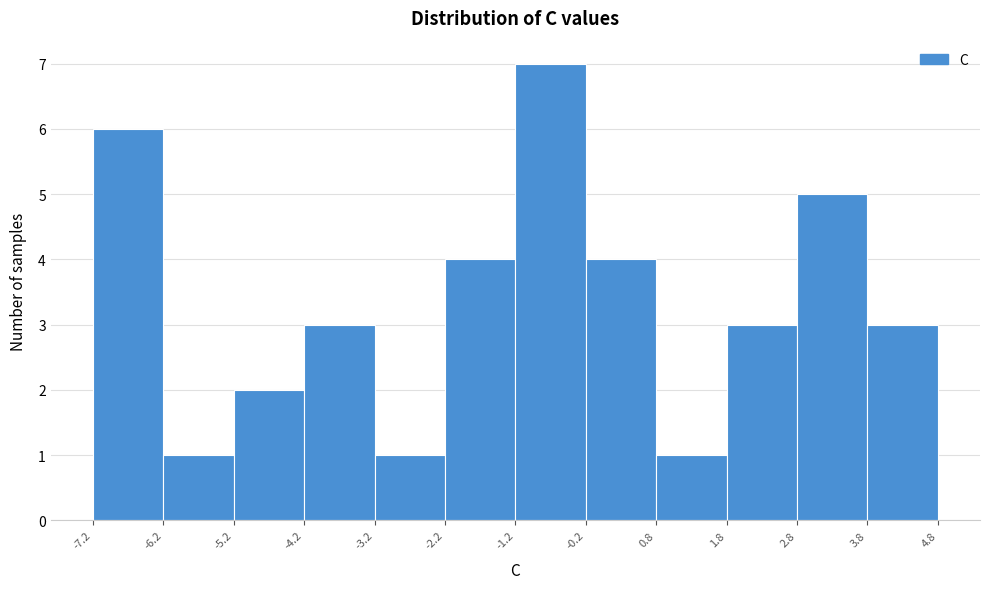

What is the height of the bar covering -3.2 to -2.2 on the x-axis? The values are not printed on the chart, so give them approximately, as read against the axis.

1